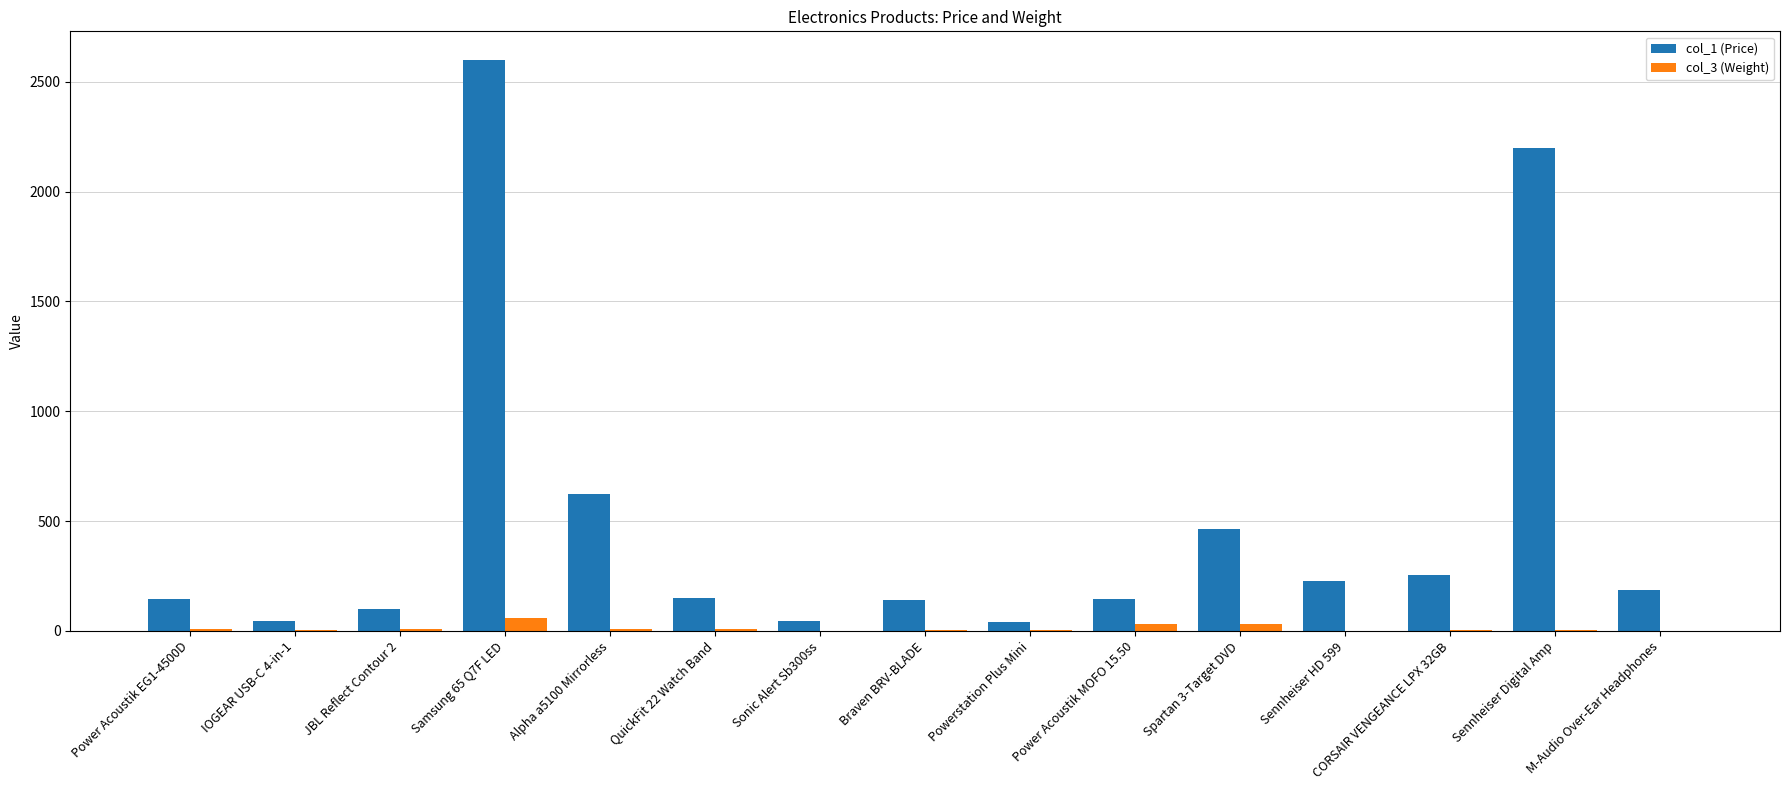

Is it true that col_3 (Weight) equals 1.6 at Sonic Alert Sb300ss?

True